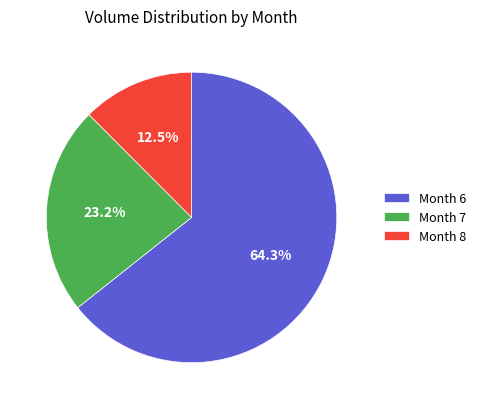

Rank the categories by value from lowest to highest.

Month 8, Month 7, Month 6